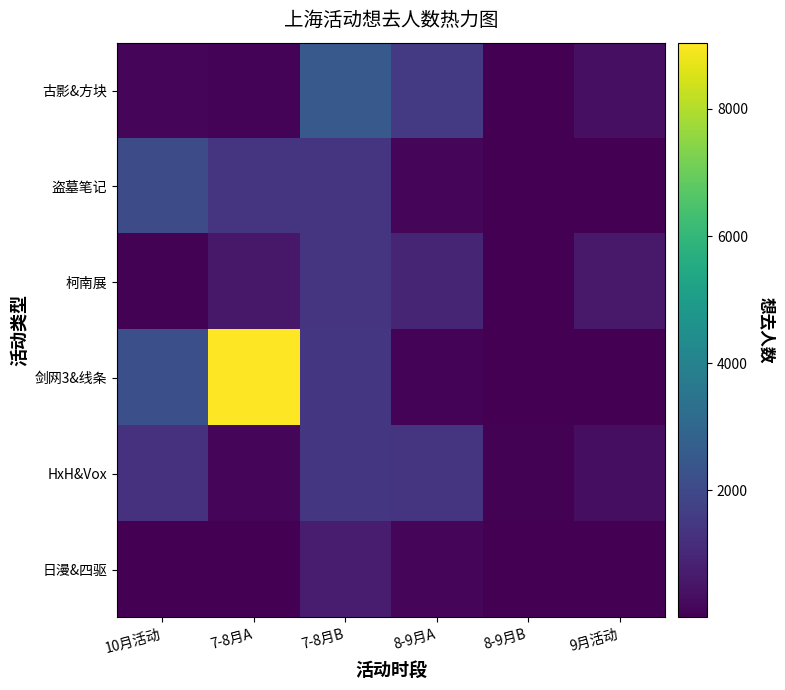

How many series are shown in this chart?

6